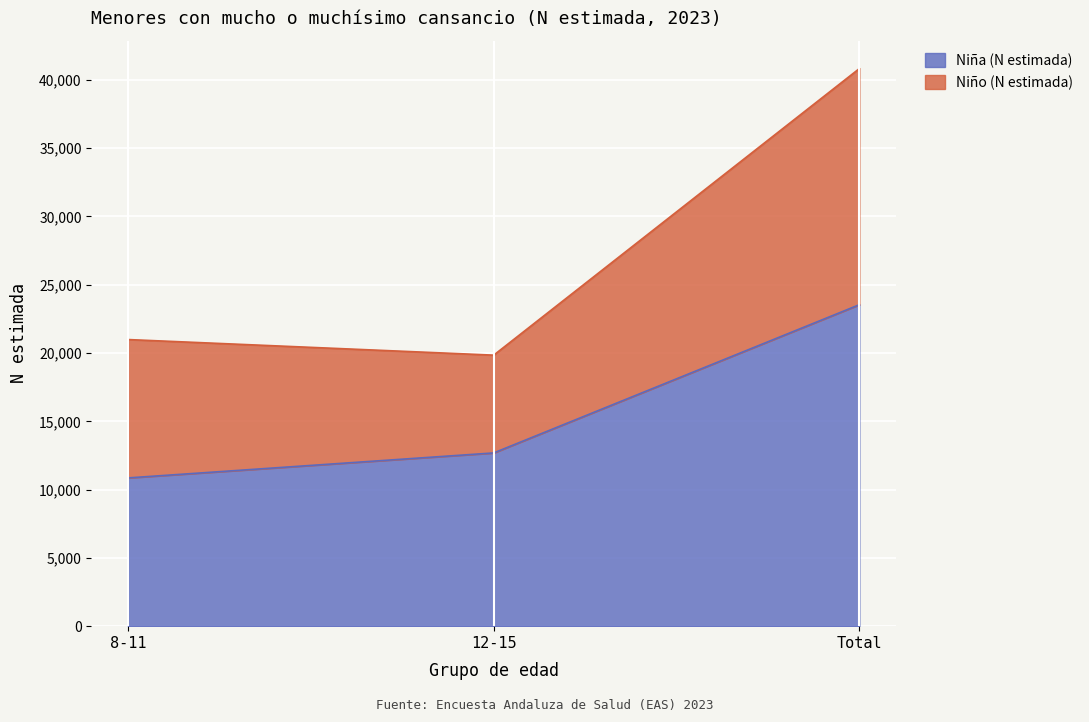

What is the lowest value of the Niña (N estimada) series?

10855